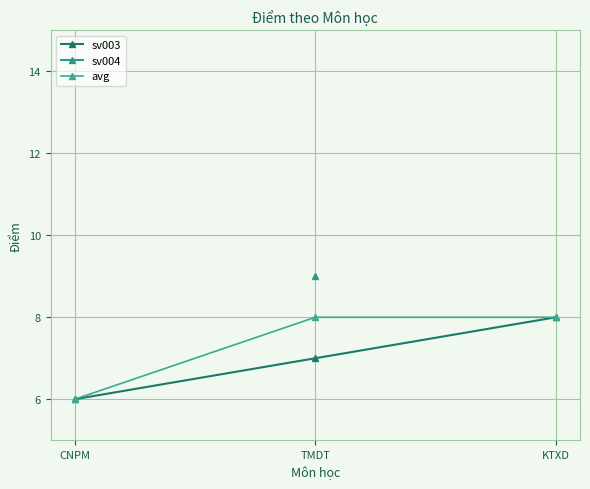

Is the value of sv003 at KTXD greater than the value of avg at CNPM?

Yes